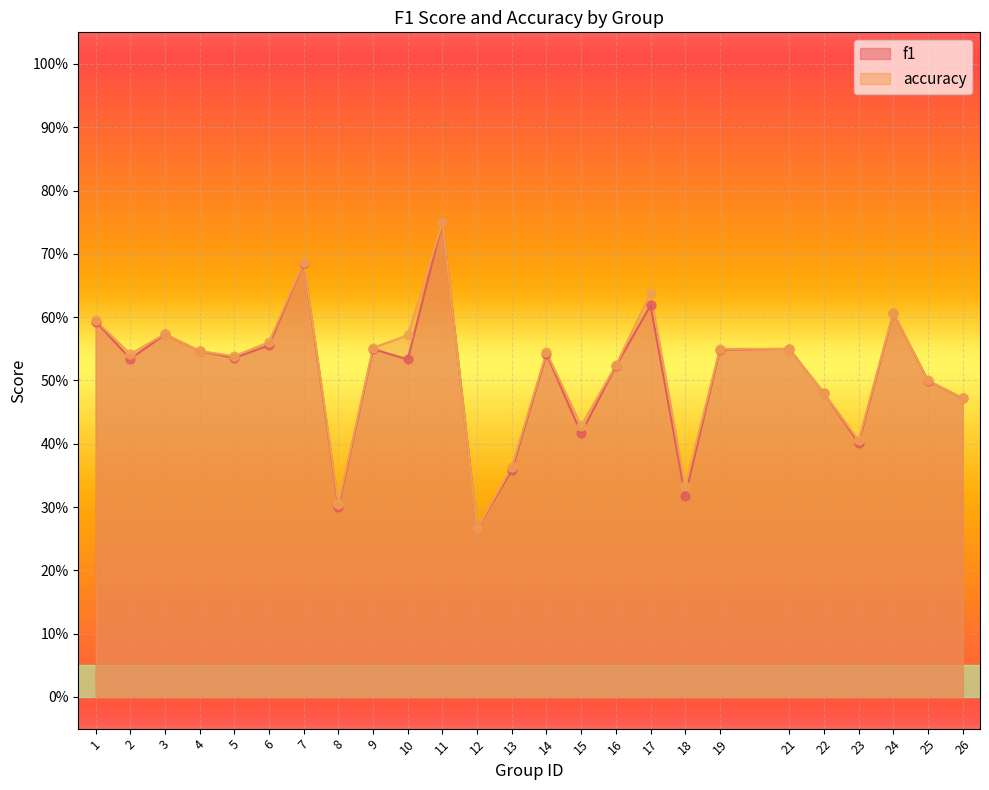

What are all the series names shown in the legend?

f1, accuracy